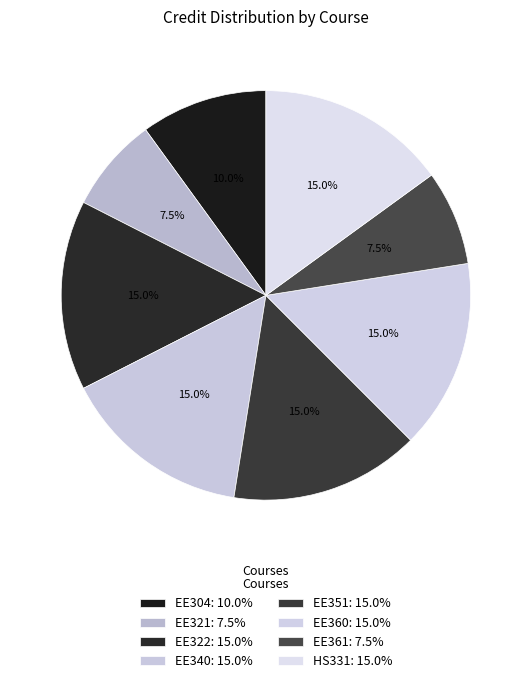

True or false: EE340 accounts for 15% of the total.

True